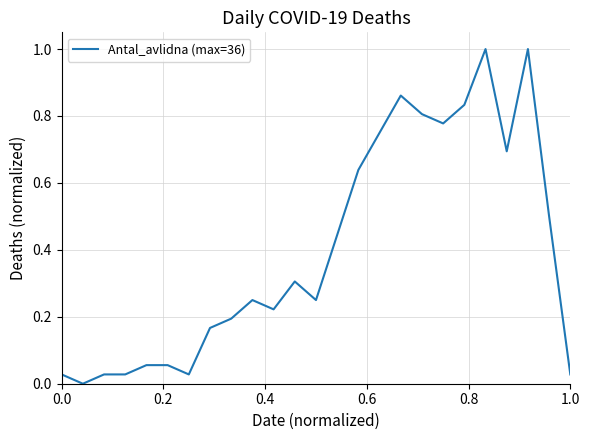

What is the greatest value displayed?

1.0